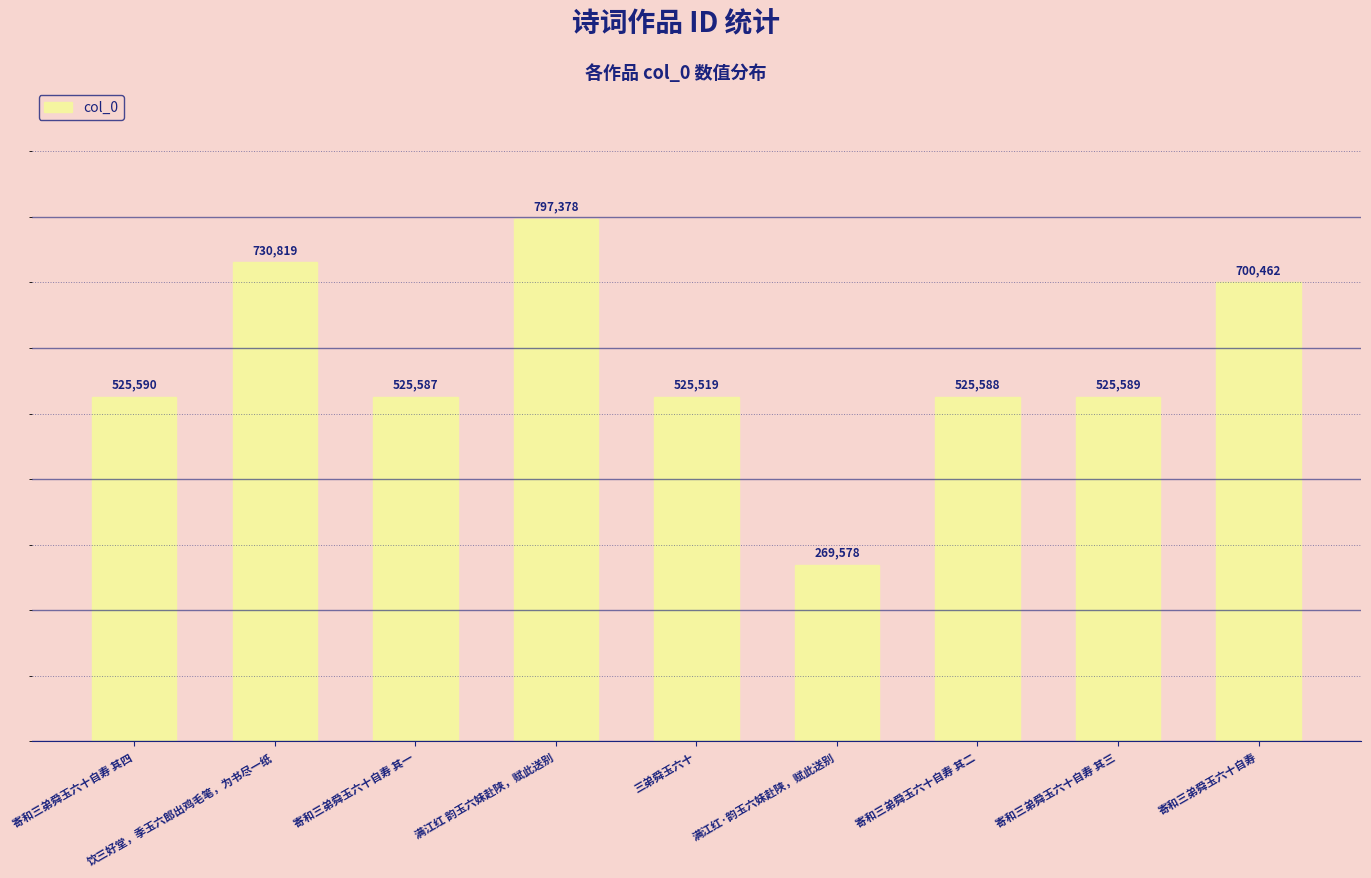

What value does the data have at 寄和三弟舜玉六十自寿, to the nearest 50?

700450